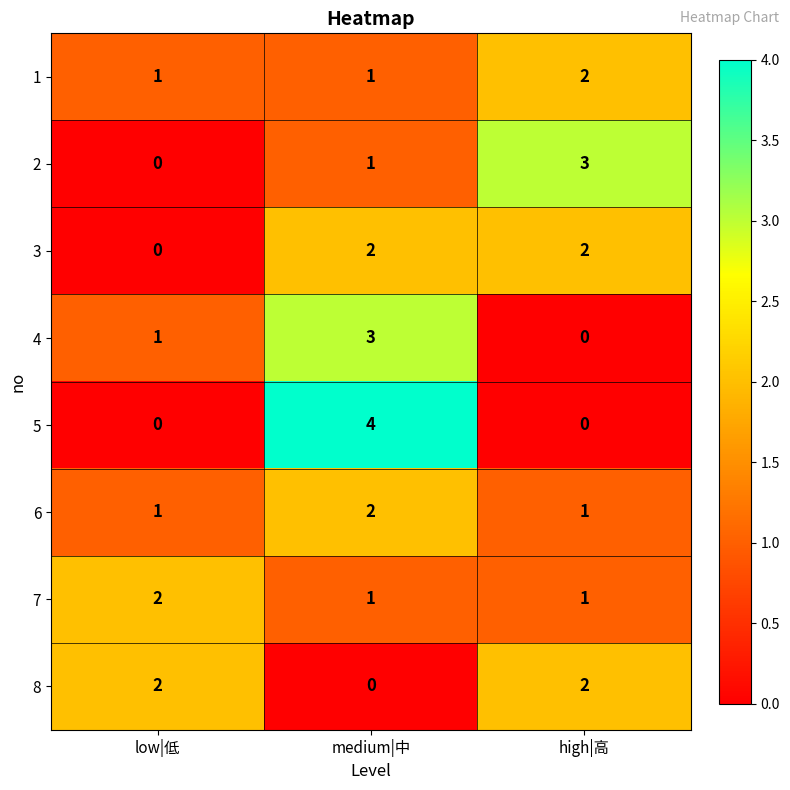

Which category has the lowest value in the 3 series?

low|低